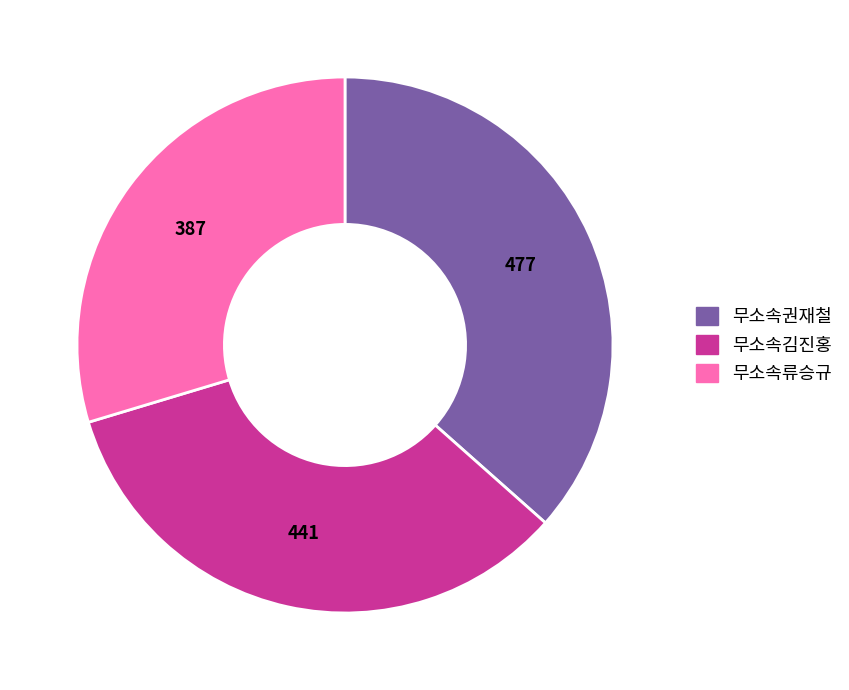

Do 무소속김진홍 and 무소속류승규 together represent more than half of the pie?

Yes